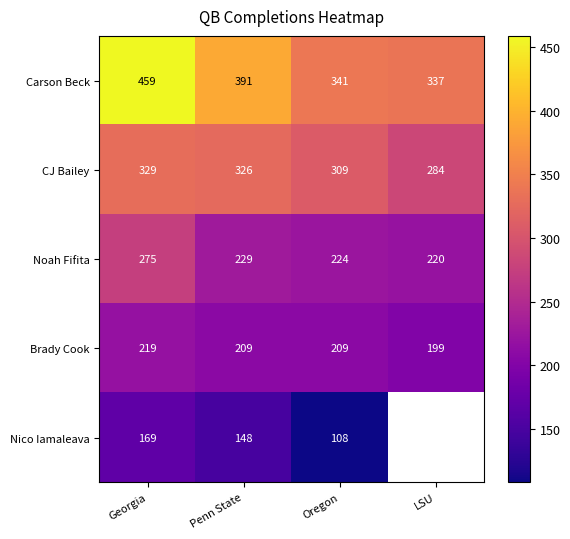

What is the minimum value shown in the chart?

108.0